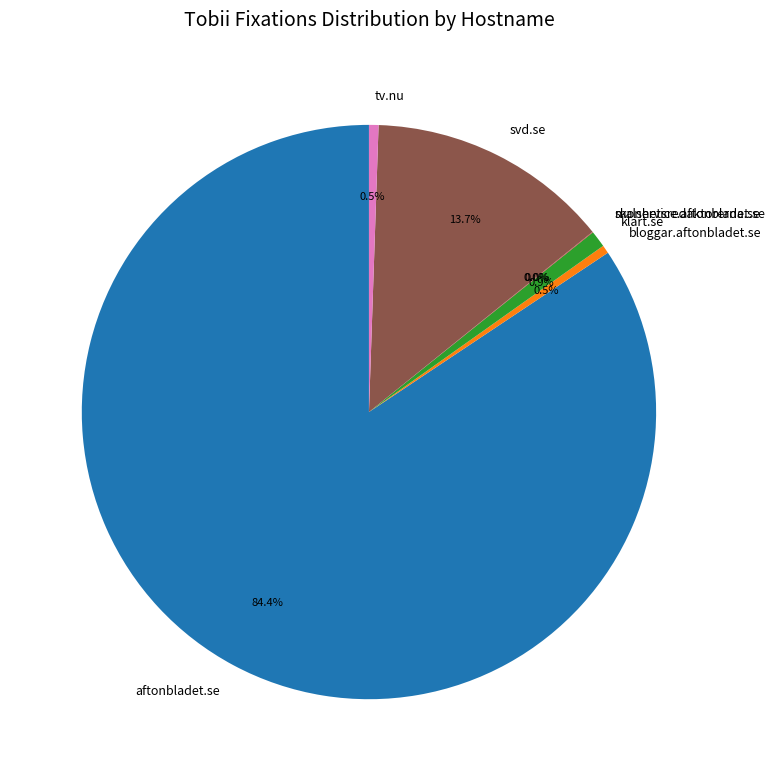

Is the sum of aftonbladet.se and svd.se greater than half?

Yes